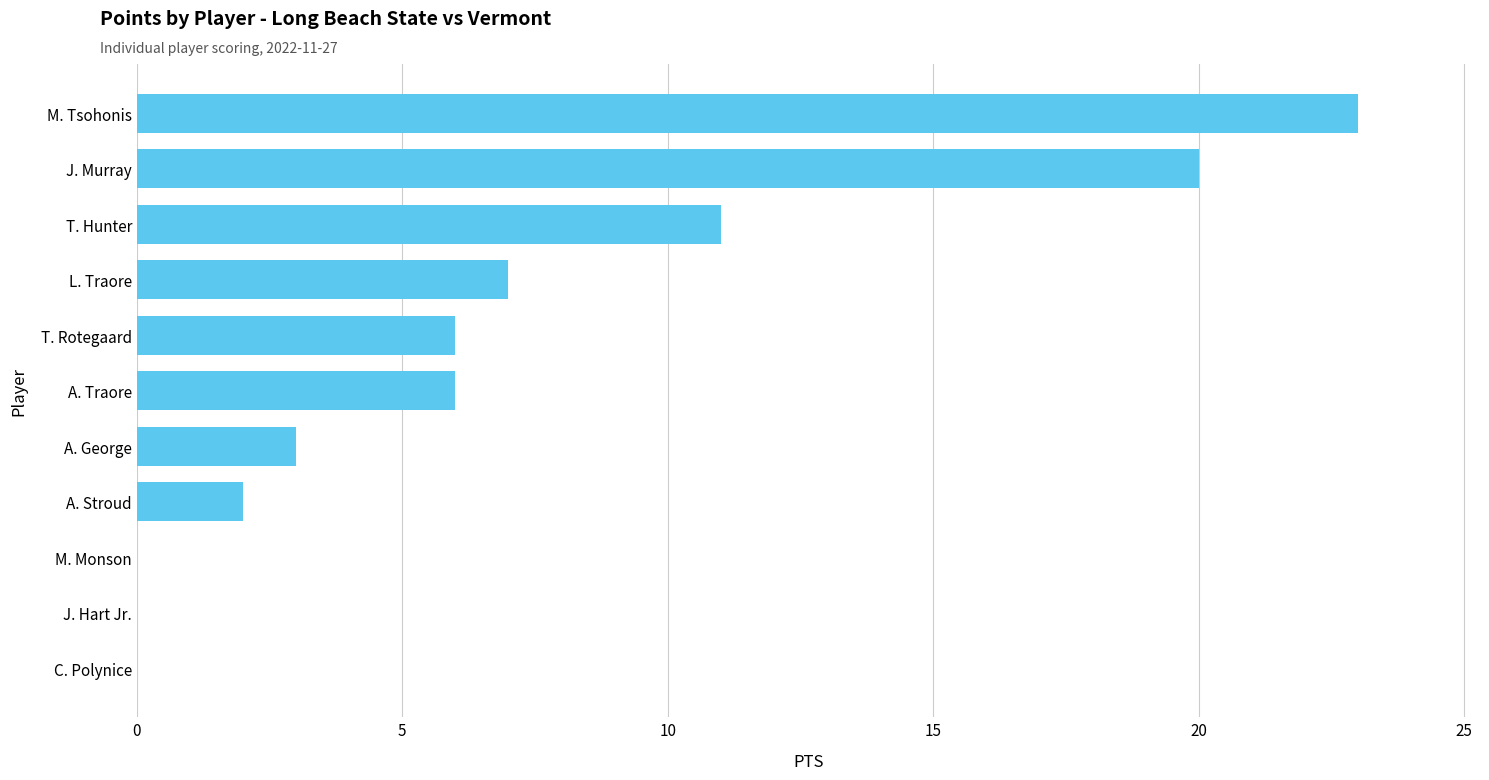

Reading bottom to top, extract all data points from this chart.

C. Polynice=0	J. Hart Jr.=0	M. Monson=0	A. Stroud=2	A. George=3	A. Traore=6	T. Rotegaard=6	L. Traore=7	T. Hunter=11	J. Murray=20	M. Tsohonis=23